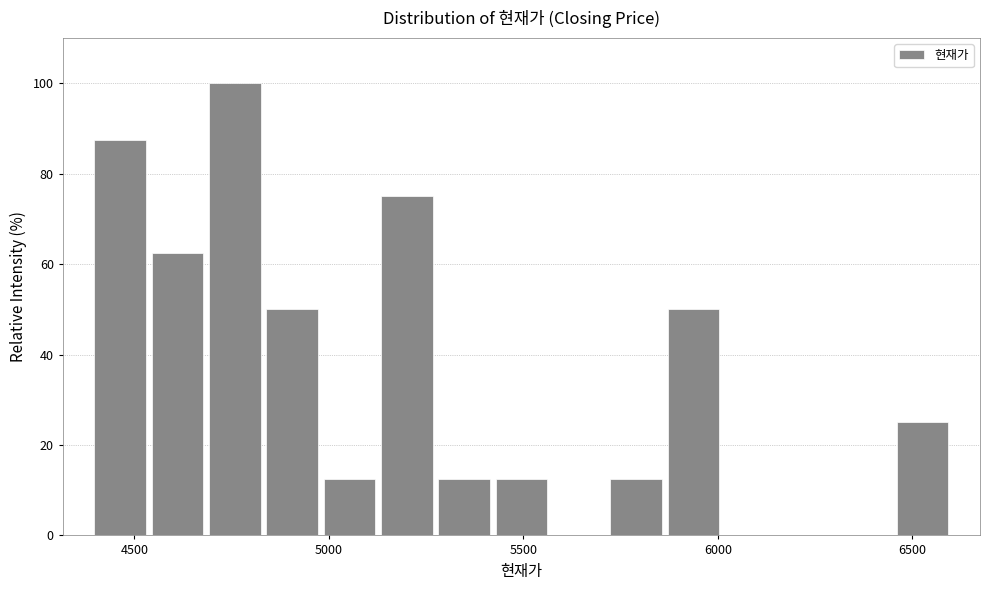

Around what value on the x-axis is the tallest bar? Give the approximate position of its centre, as read against the axis.

4750